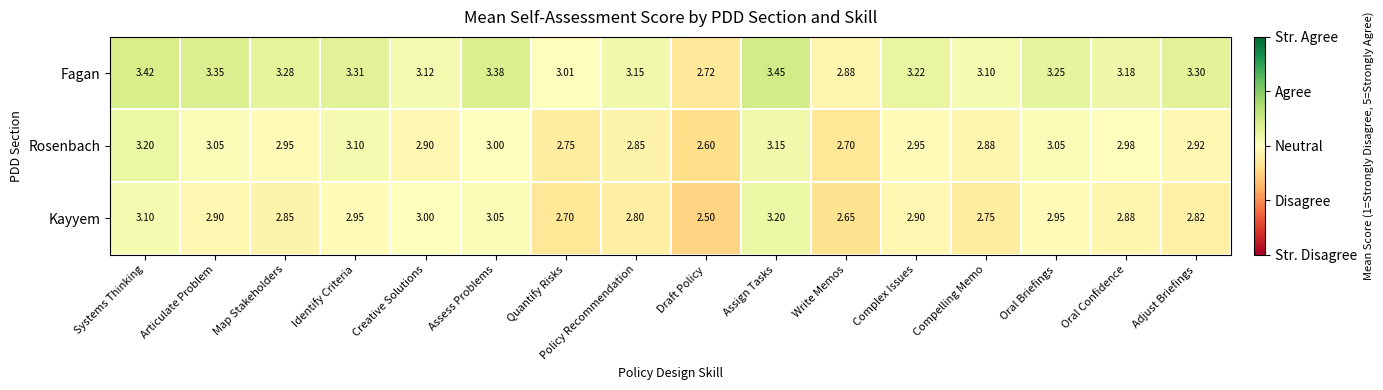

Rank the series by their average value, from lowest to highest.

Kayyem, Rosenbach, Fagan